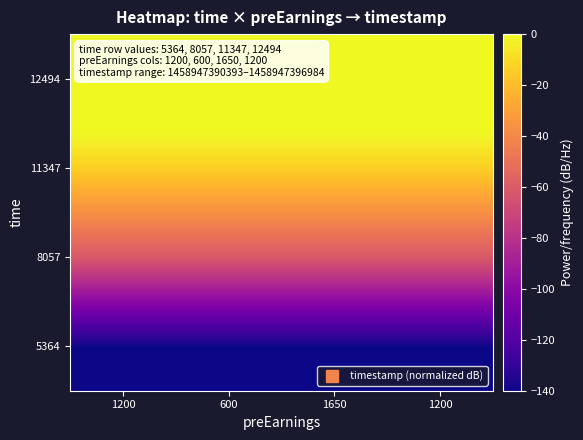

Reading left to right, transcribe all the data shown in this chart.

5364: 1200=-140.0	600=-140.0	1650=-140.0	1200=-140.0
8057: 1200=-61.3	600=-61.3	1650=-61.3	1200=-61.3
11347: 1200=-13.4	600=-13.4	1650=-13.4	1200=-13.4
12494: 1200=20.0	600=20.0	1650=20.0	1200=20.0